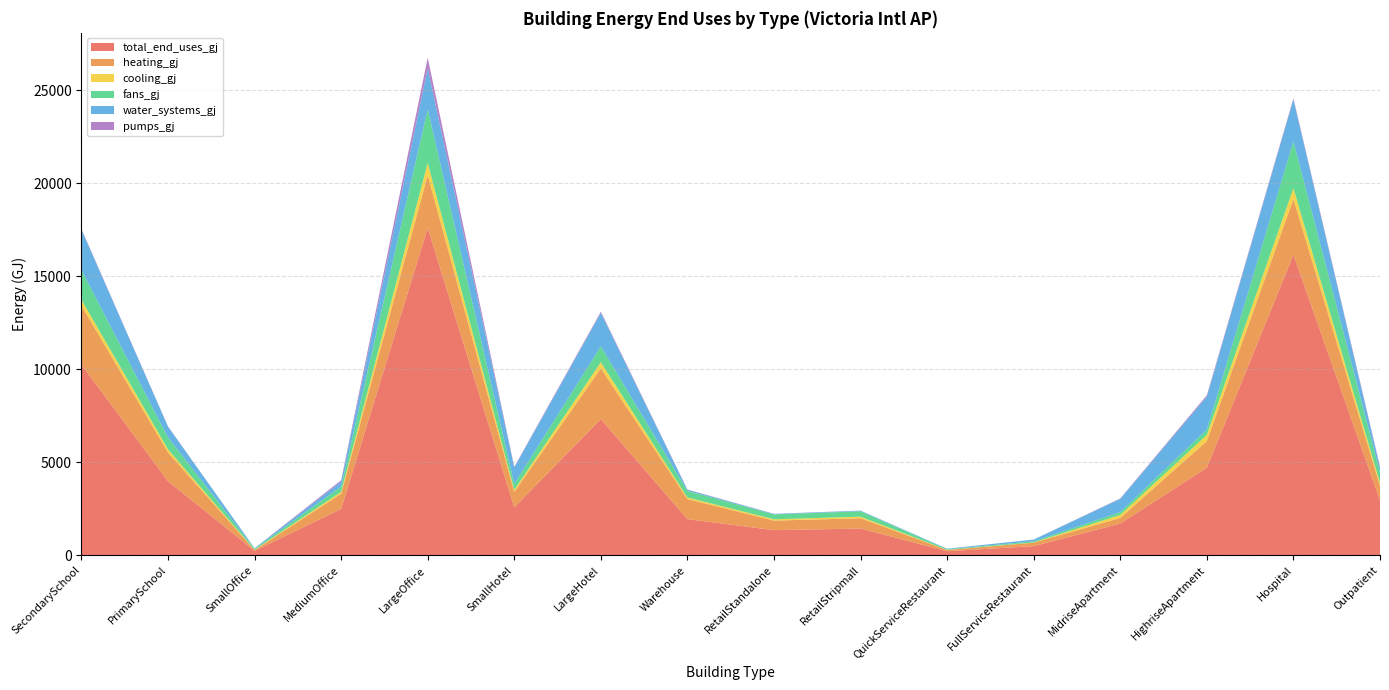

Reading right to left, list all the values displayed in this chart.

total_end_uses_gj: 2949.3	16152.4	4702.1	1702.7	491.8	216.7	1436.0	1350.2	1940.7	7319.4	2573.6	17593.3	2487.0	240.3	3983.3	10253.6
heating_gj: 792.5	2993.6	1439.8	303.4	185.7	66.2	555.3	512.3	1081.6	2727.7	833.0	2836.3	825.4	36.5	1546.0	3168.2
cooling_gj: 151.4	584.0	332.2	162.3	10.1	8.3	80.7	70.8	83.9	327.3	108.8	658.1	96.5	17.9	166.2	314.8
fans_gj: 567.1	2512.8	282.7	153.0	61.0	31.2	291.6	261.4	354.3	849.3	322.8	2885.4	280.8	56.5	638.5	1591.5
water_systems_gj: 251.3	2251.0	1772.8	713.0	95.0	30.8	31.4	28.5	57.6	1804.8	879.5	2197.6	265.4	26.6	580.3	2177.2
pumps_gj: 61.9	63.8	72.9	20.6	0.1	0.1	5.4	6.2	17.0	62.5	34.5	571.5	77.2	0.6	16.0	38.1